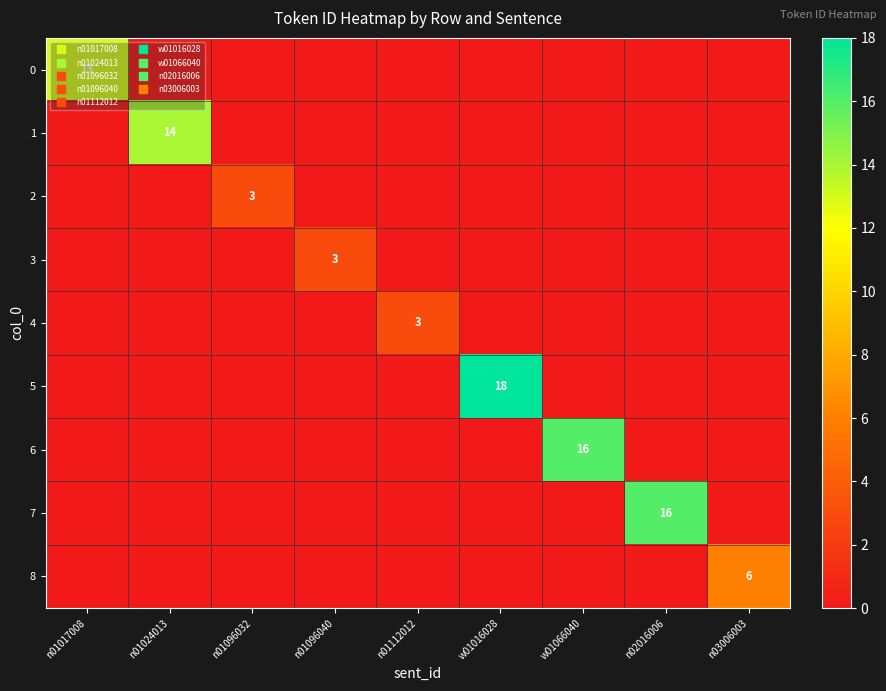

How many data points in 1 are above 0?

1